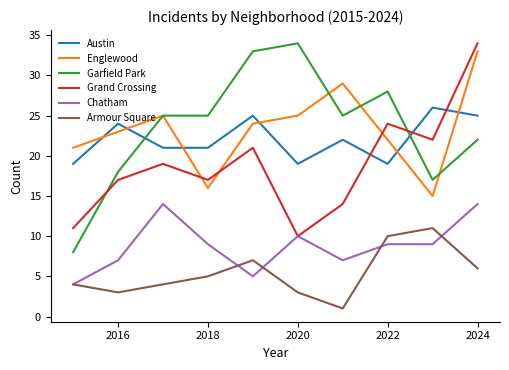

Reading left to right, what are all the values shown in this chart?

Austin: 19	24	21	21	25	19	22	19	26	25
Englewood: 21	23	25	16	24	25	29	22	15	33
Garfield Park: 8	18	25	25	33	34	25	28	17	22
Grand Crossing: 11	17	19	17	21	10	14	24	22	34
Chatham: 4	7	14	9	5	10	7	9	9	14
Armour Square: 4	3	4	5	7	3	1	10	11	6